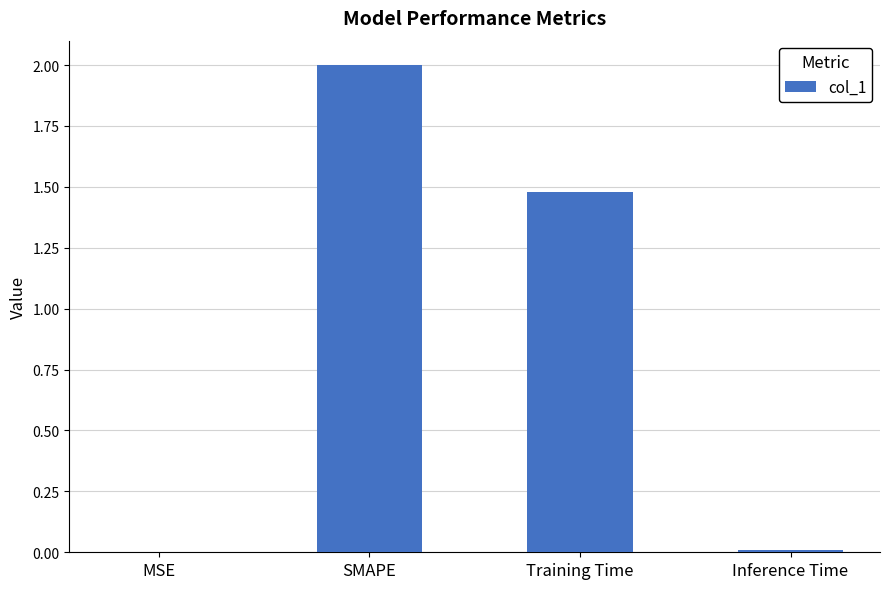

What is the change in value from MSE to SMAPE?

+2.0